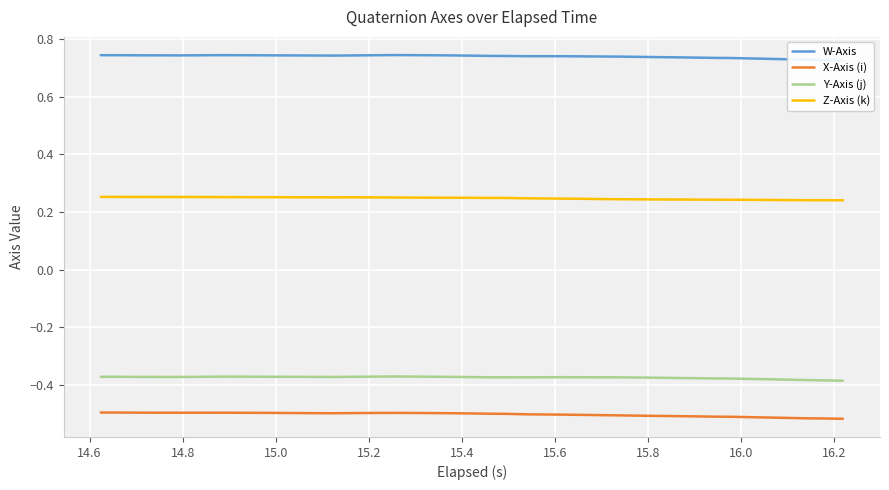

How many interior local valleys does the Z-Axis (k) series have?

1